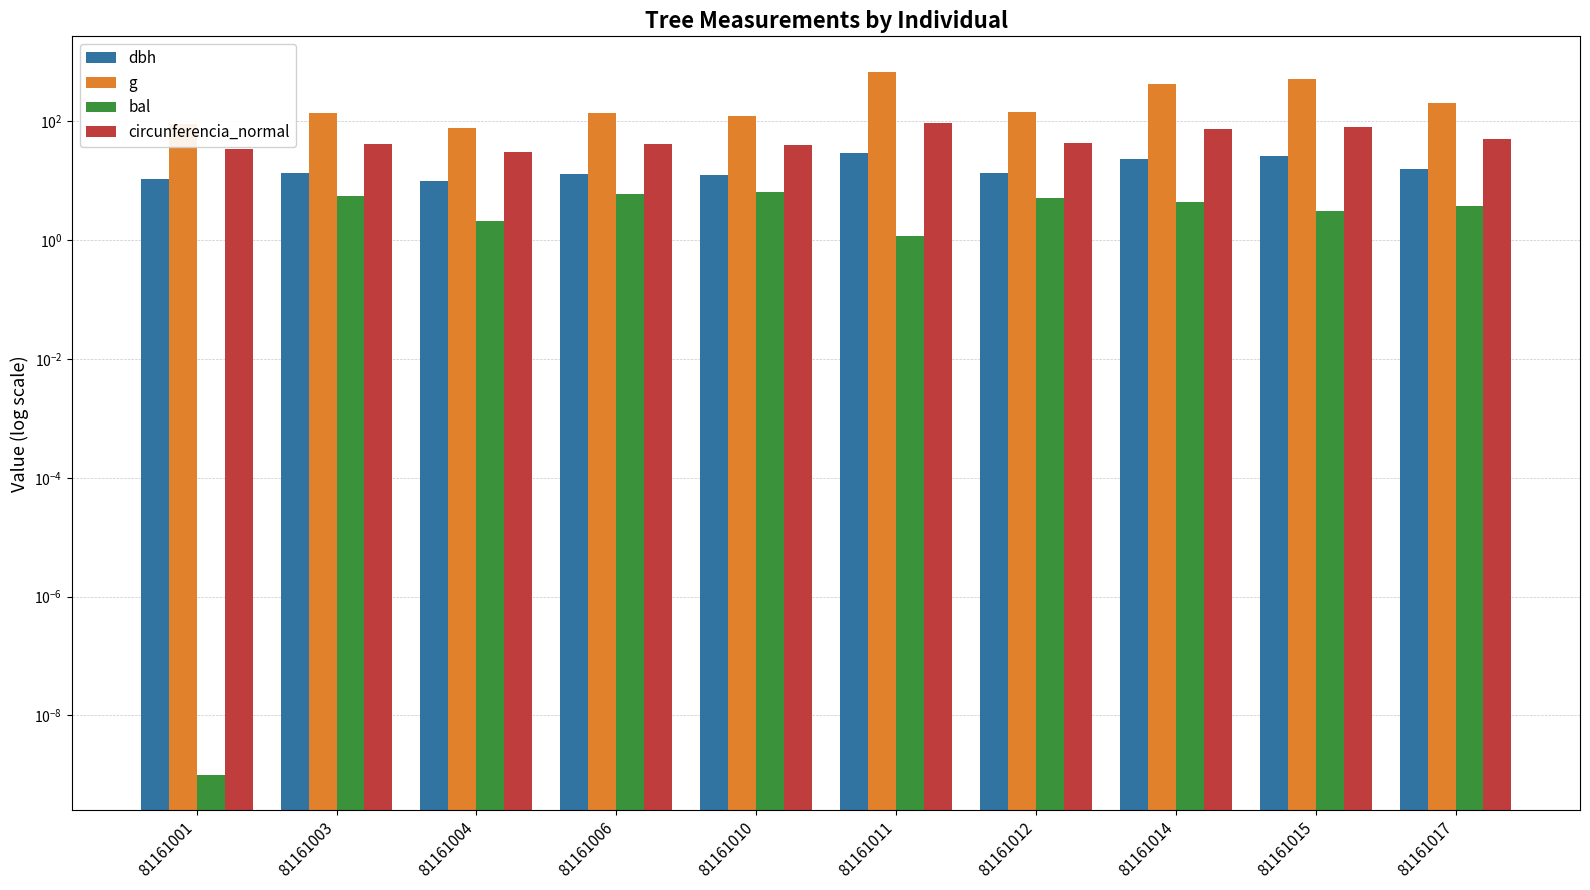

Is the value of bal at 81161010 greater than the value of dbh at 81161003?

No